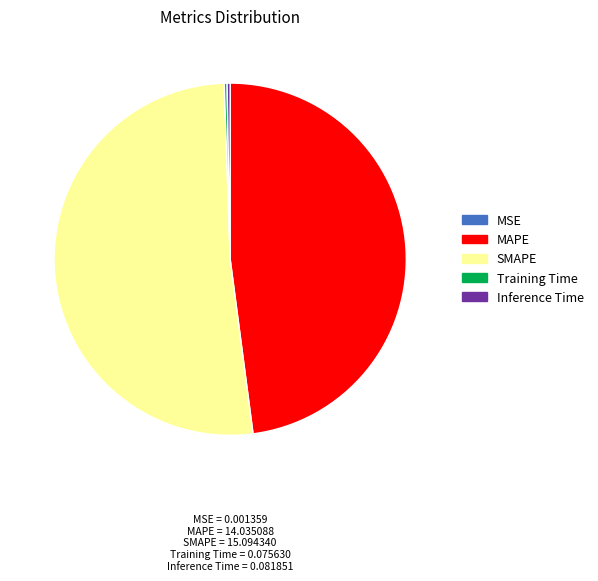

What is the largest slice in the pie chart?

SMAPE